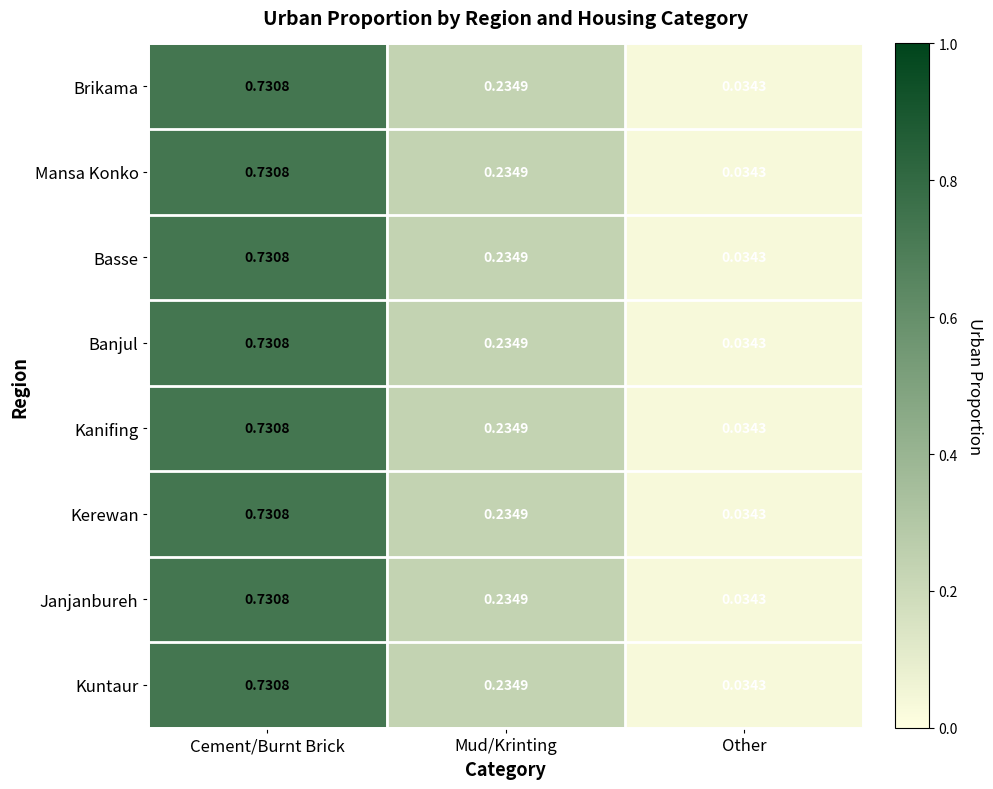

At which category does the chart reach its minimum across all series?

Other